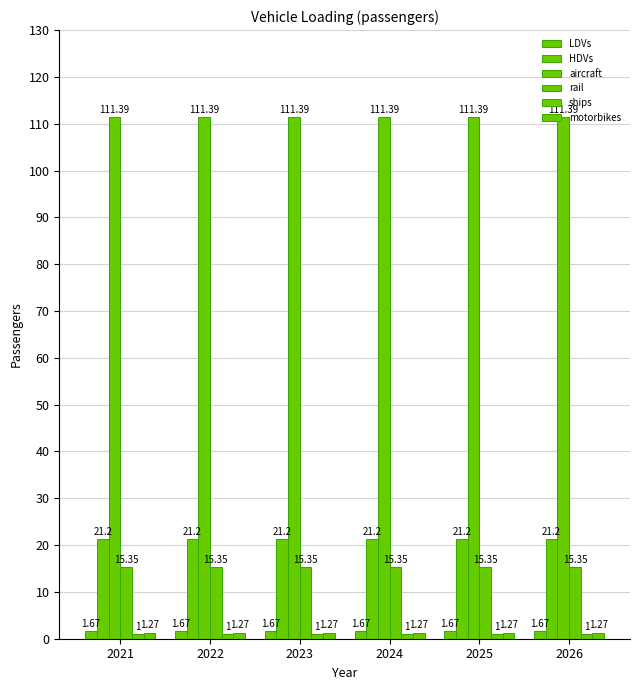

Is it true that aircraft equals 111.4 at 2021?

True